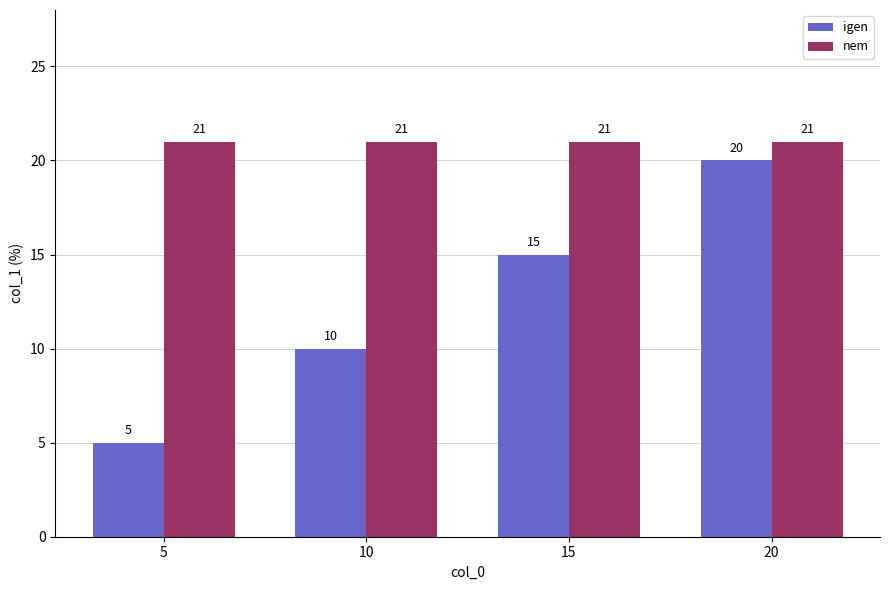

What is the highest value of the nem series?

21